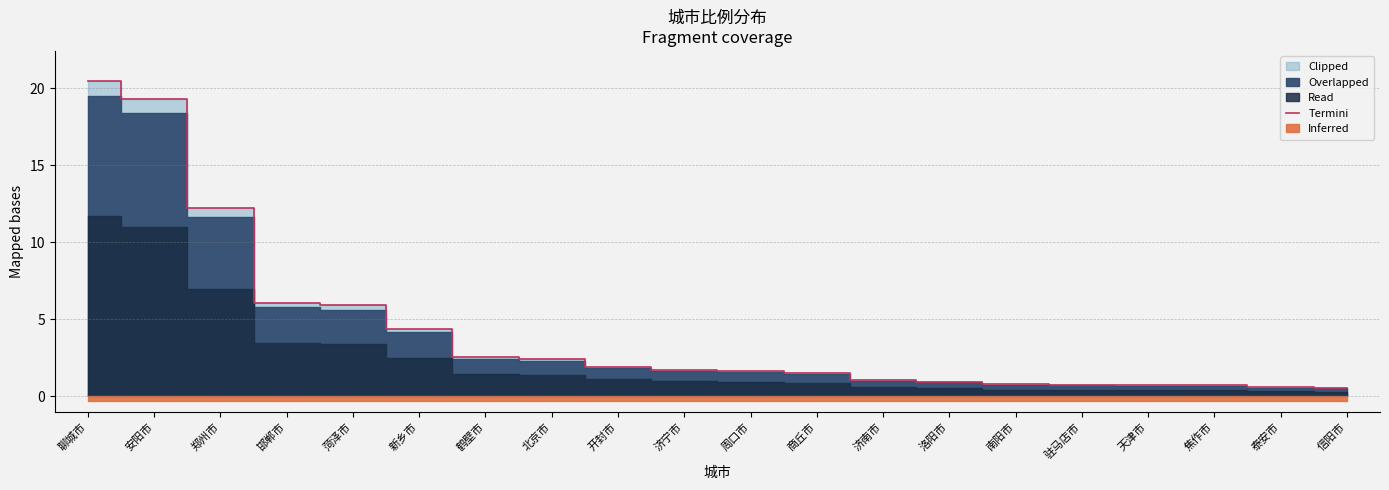

What is the difference between the values at 周口市 and 菏泽市?

4.2